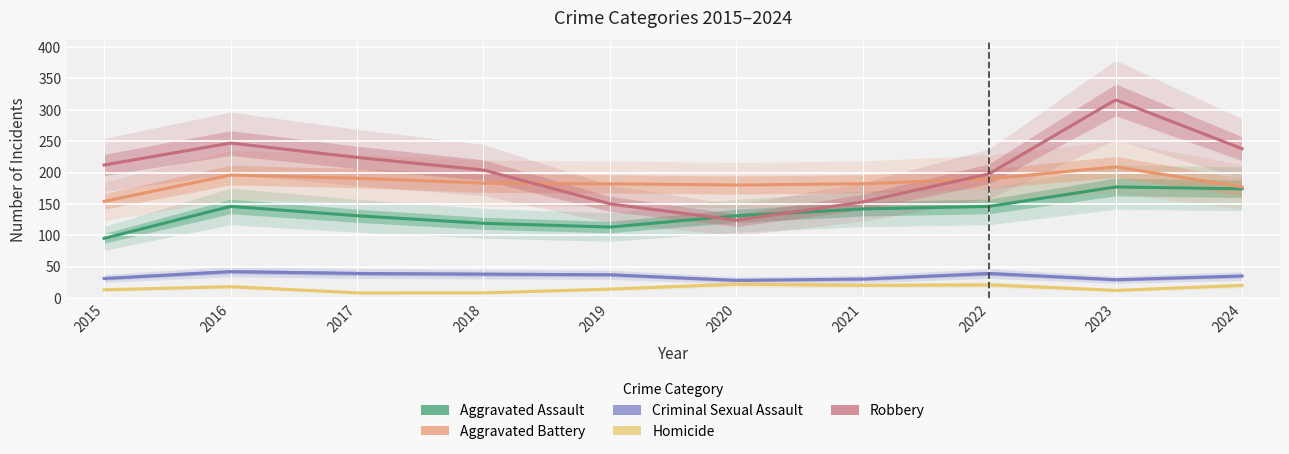

What are all the series names shown in the legend?

Aggravated Assault, Aggravated Battery, Criminal Sexual Assault, Homicide, Robbery